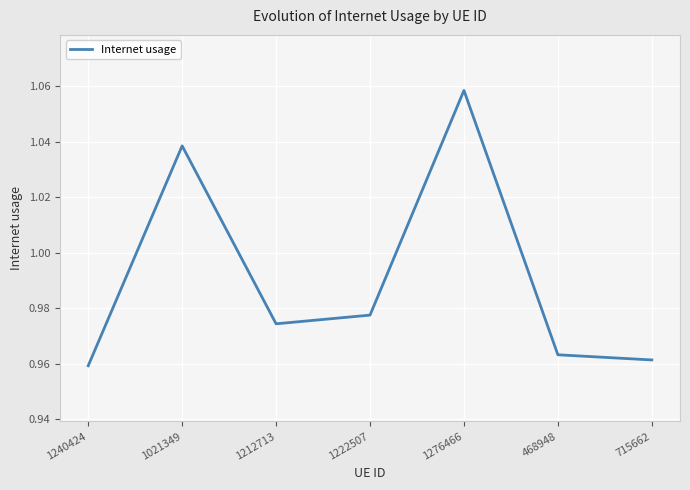

Is it true that the value at 715662 is 0.3?

False